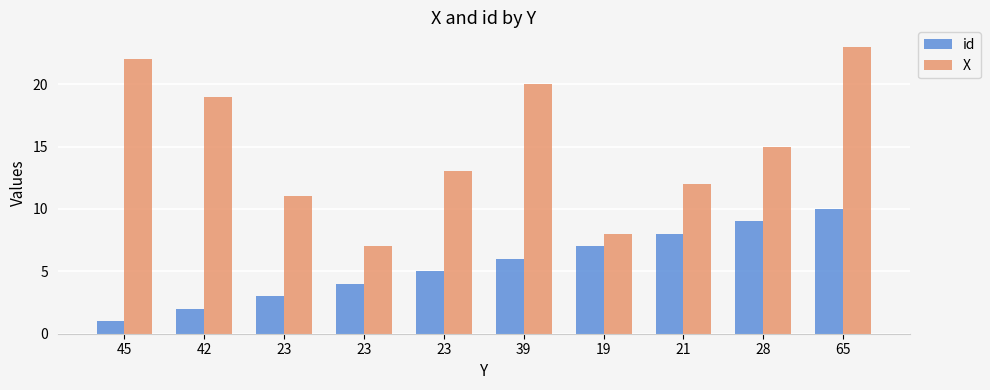

What is the maximum value for X?

23